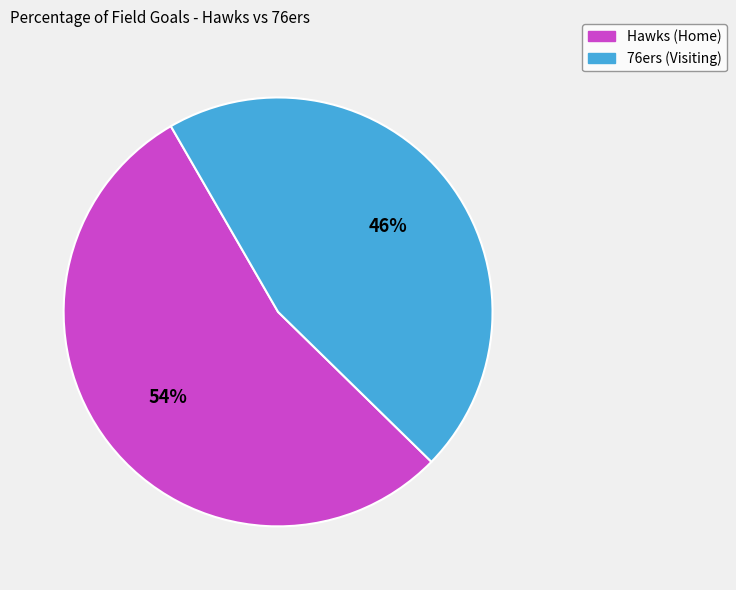

Is it true that 76ers (Visiting) is 46% of the pie?

True